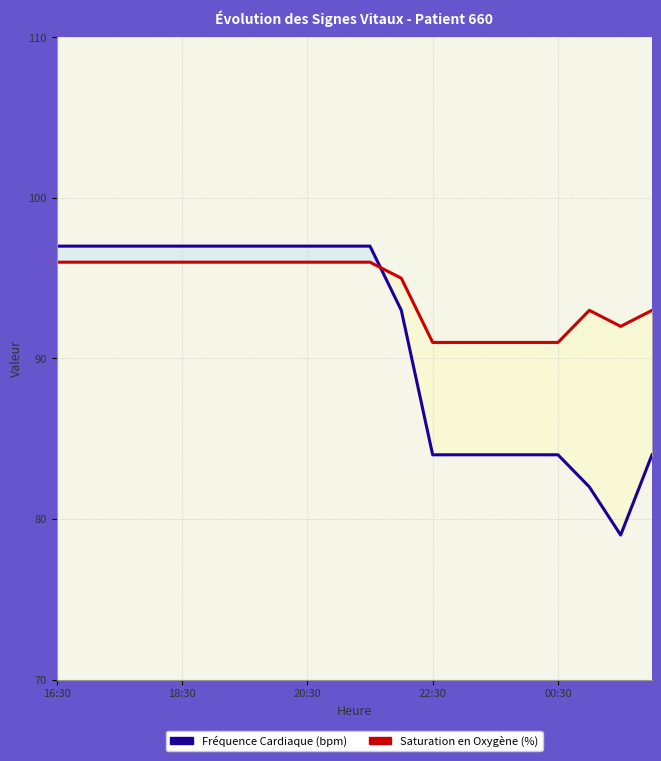

Reading left to right, list all the values displayed in this chart.

Fréquence Cardiaque (bpm): 97	97	97	97	97	97	97	97	97	97	97	93	84	84	84	84	84	82	79	84
Saturation en Oxygène (%): 96	96	96	96	96	96	96	96	96	96	96	95	91	91	91	91	91	93	92	93